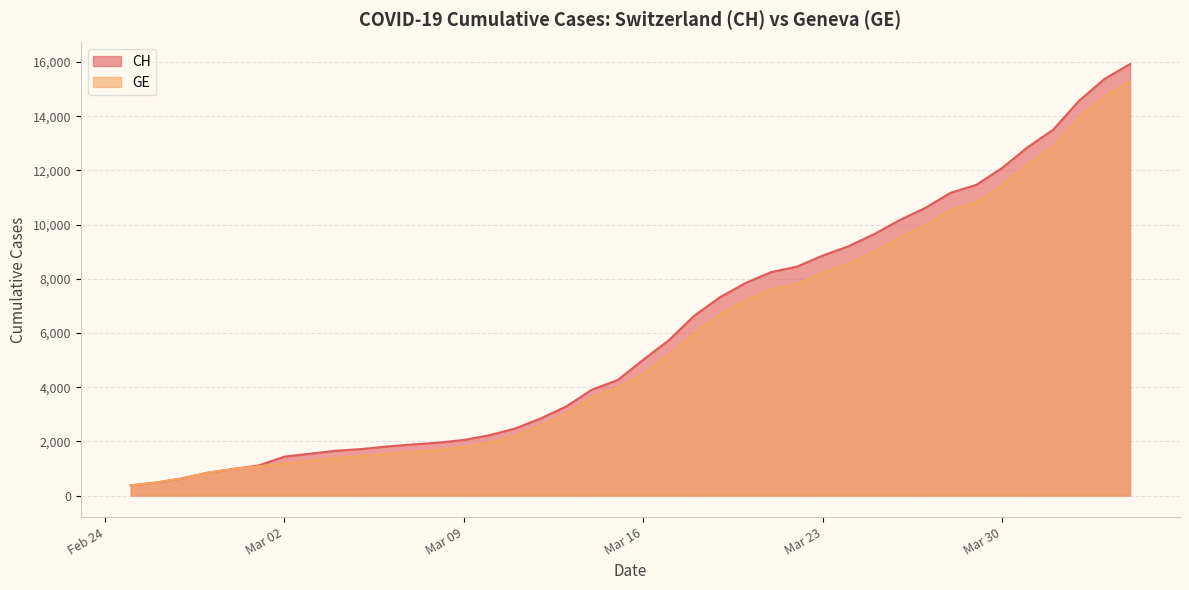

What value does the CH series have at 2020-03-17, to the nearest 100?

5700